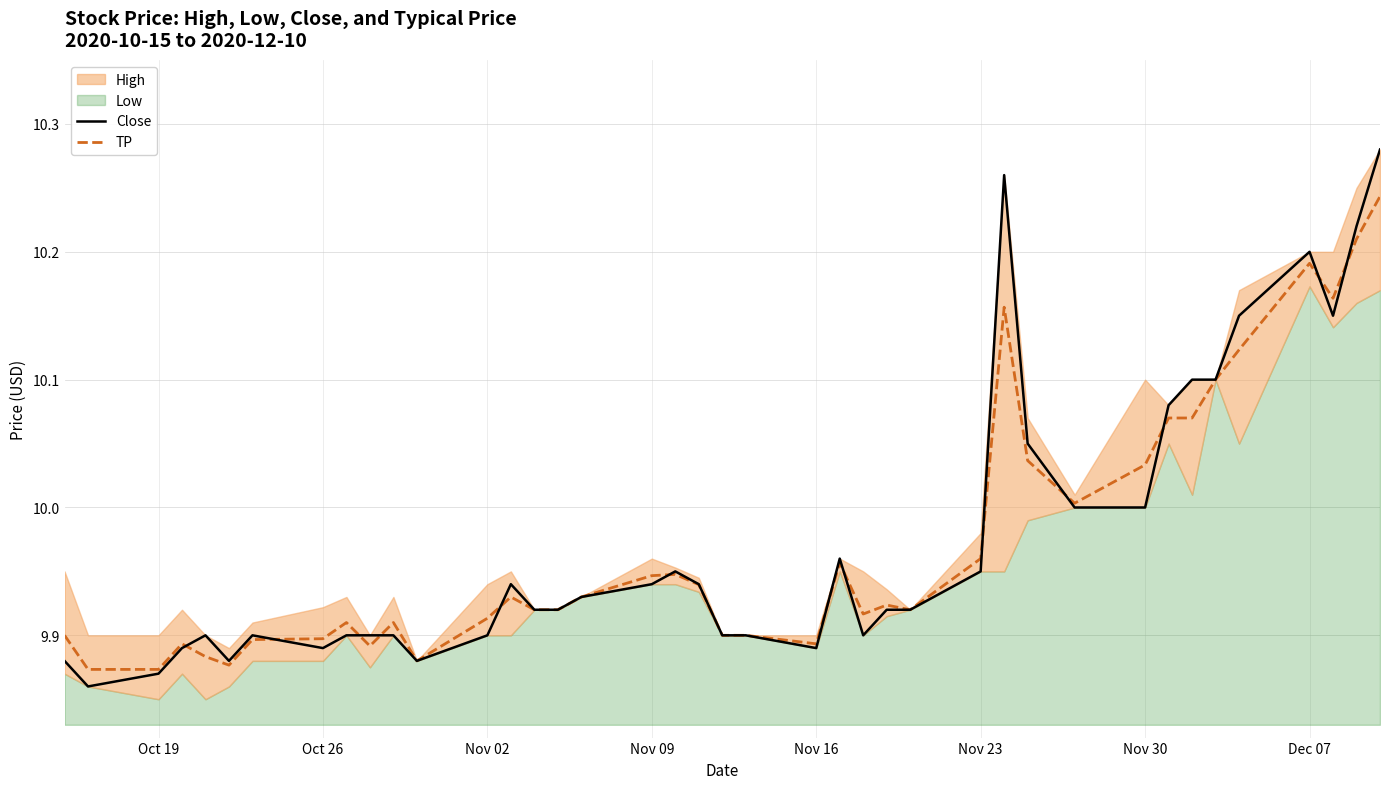

Is it true that TP equals 5.8 at Nov 23?

False